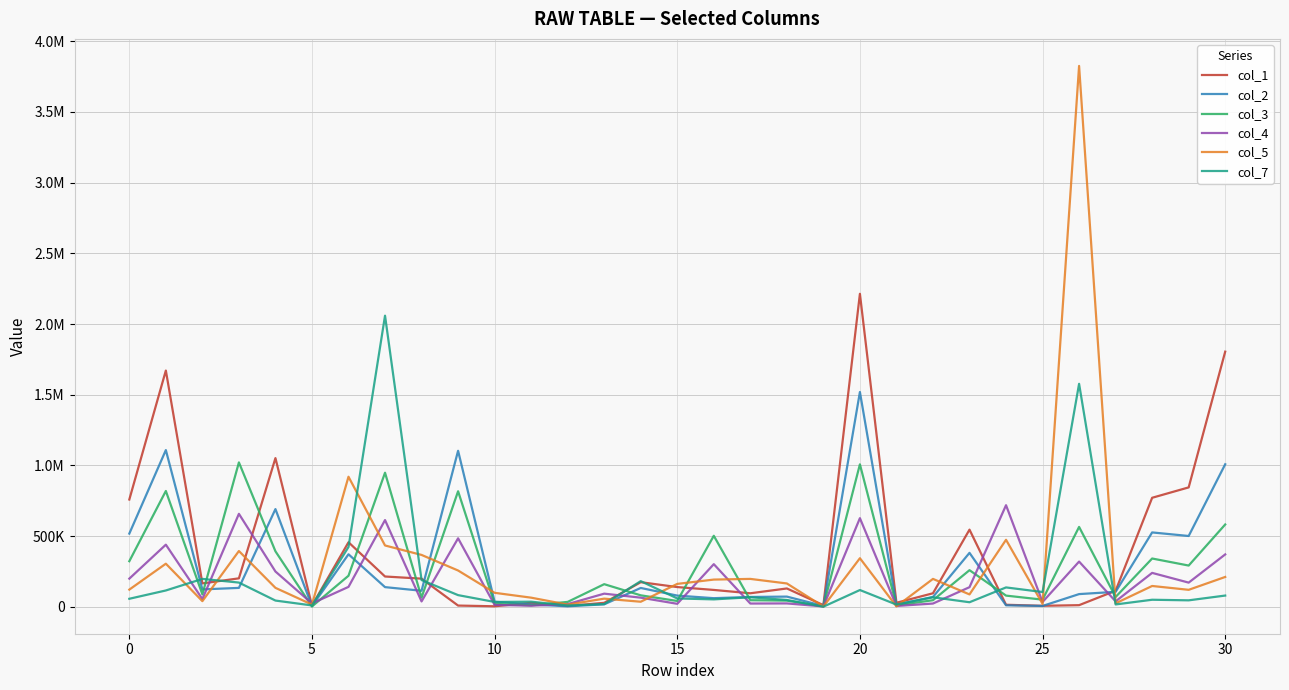

What is the maximum value shown in the chart?

3824837